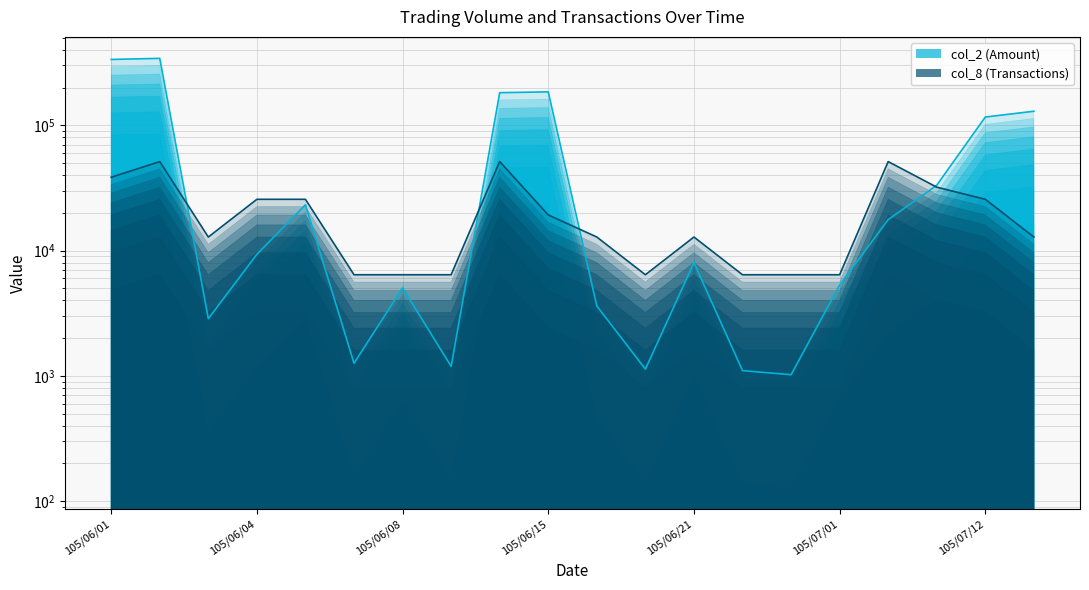

What is the difference between the maximum and second lowest values in the col_8 series?

44869.1